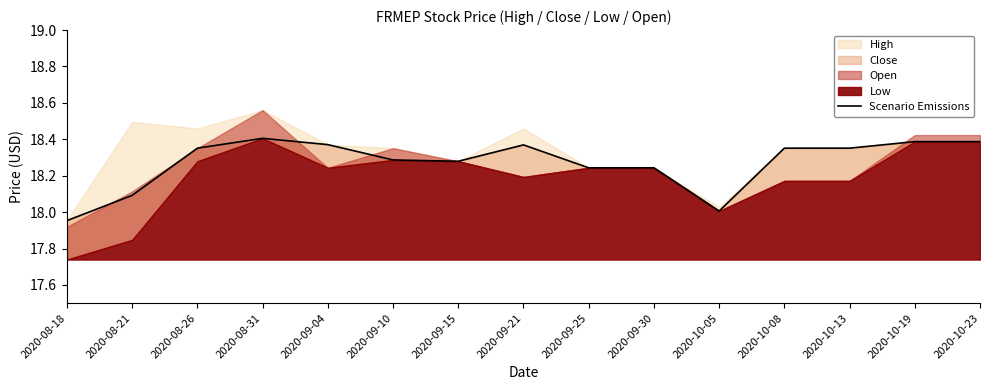

At which label does the data first exceed 18?

2020-08-21